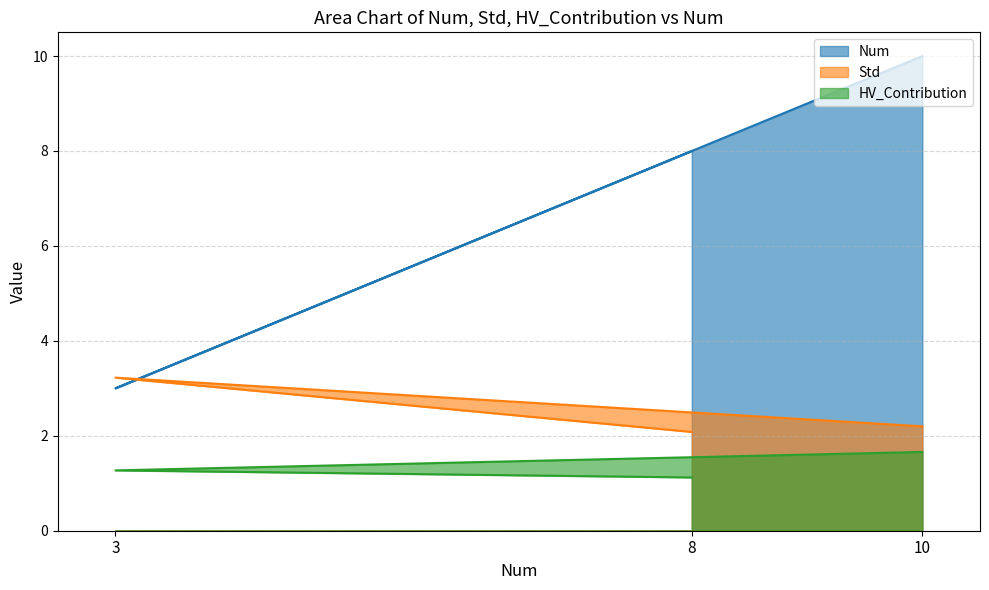

What is the difference between the second highest and minimum values in the Num series?

5.0